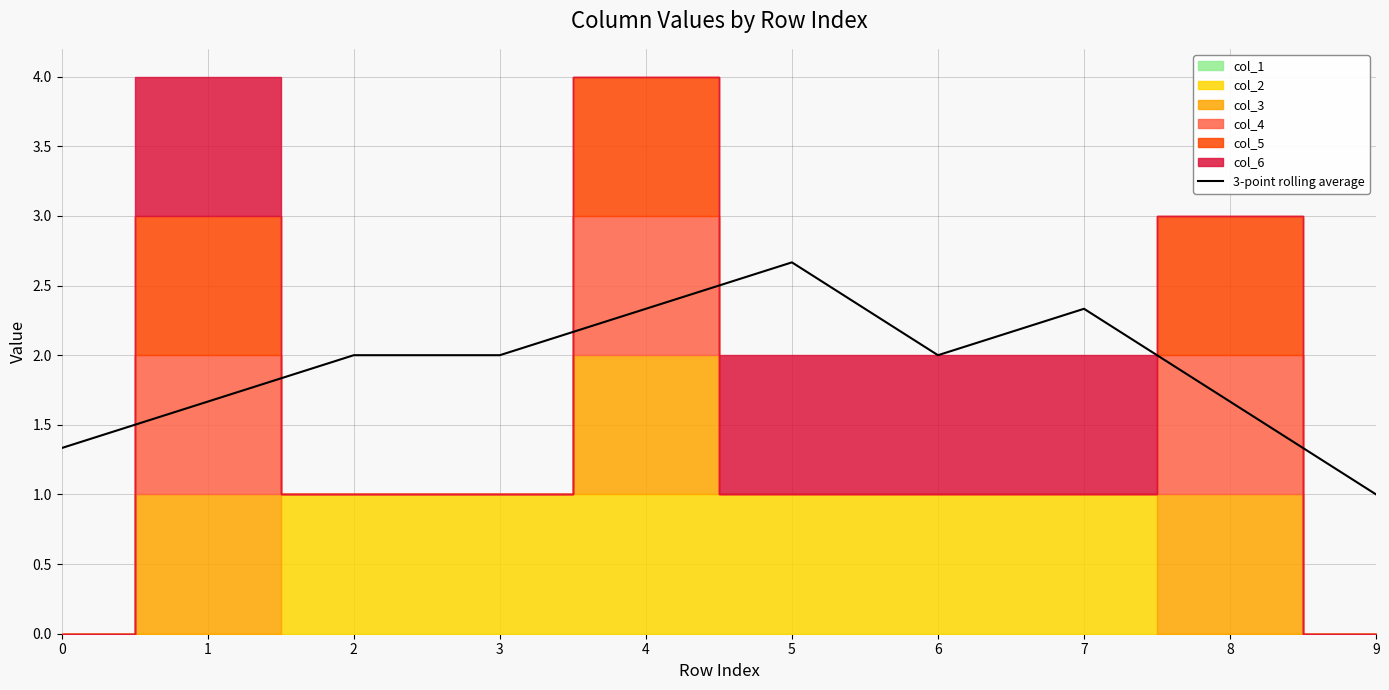

Which label corresponds to the smallest value in the chart?

9